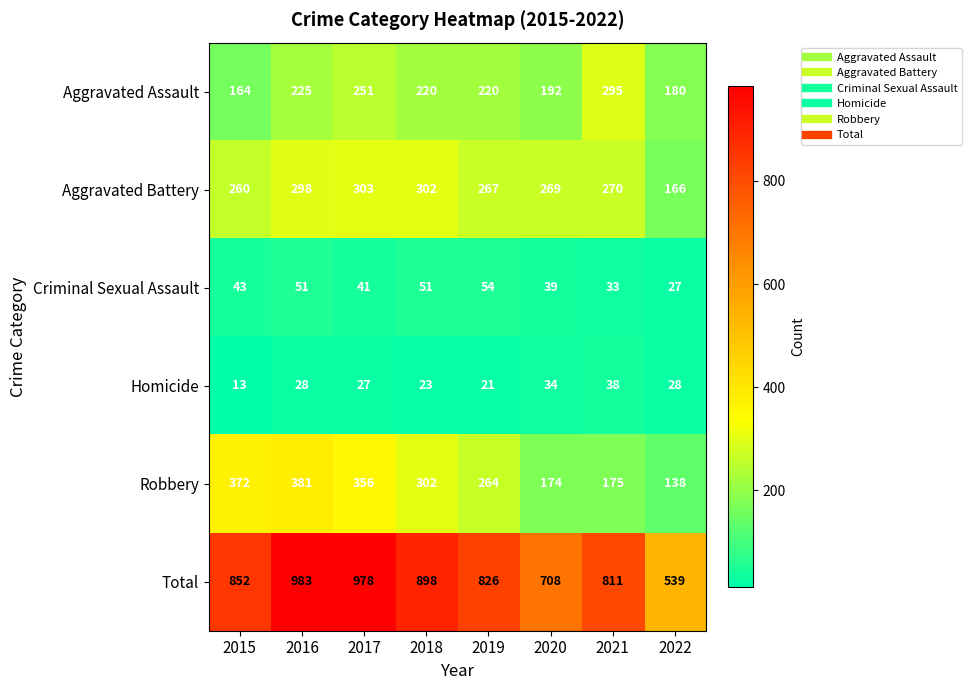

What is the minimum value for Aggravated Battery?

166